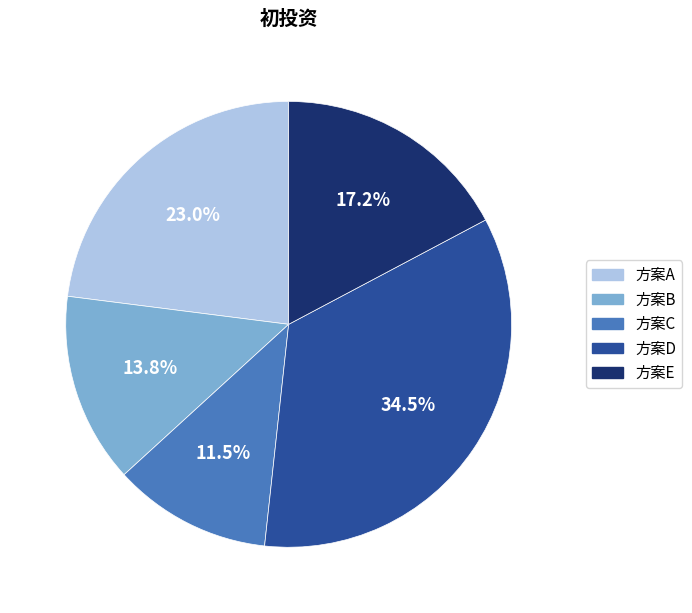

To the nearest percent, what portion does 方案B represent?

14%